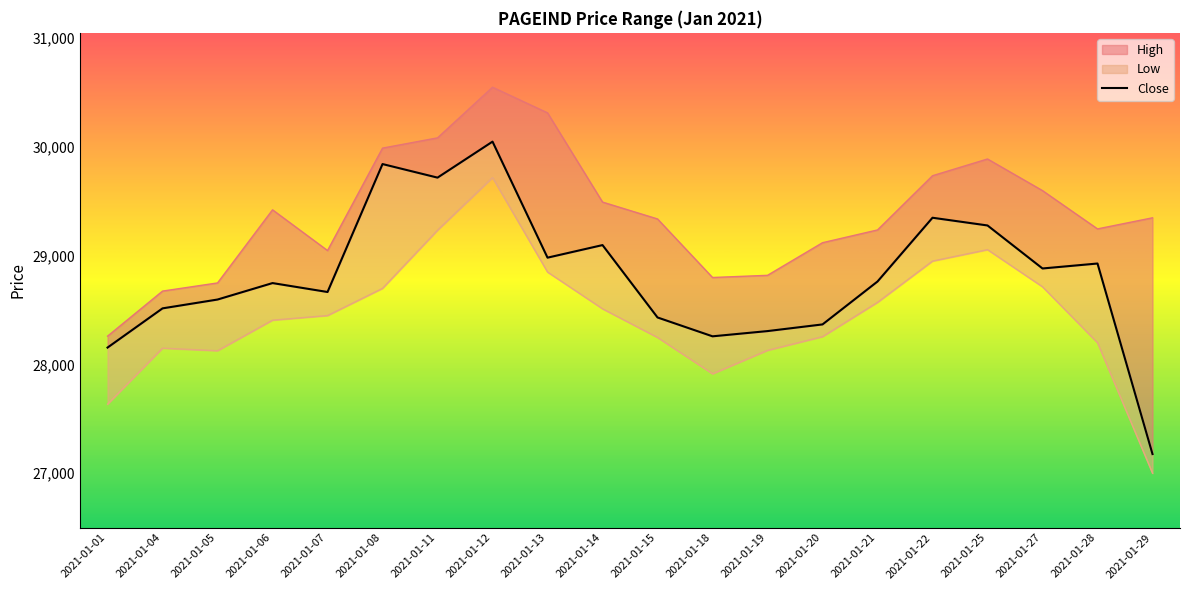

True or false: Low has more than 1 interior local peaks.

True